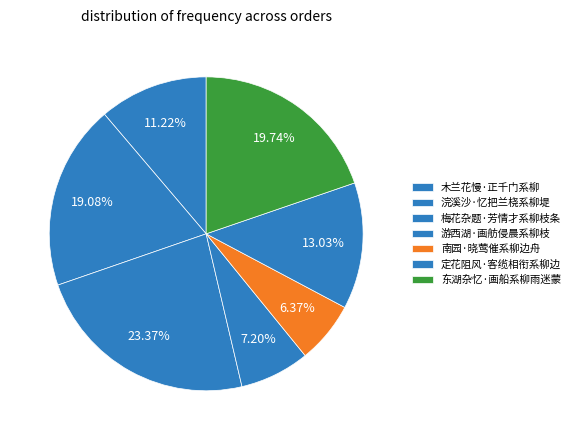

What percentage is the 浣溪沙·忆把兰桡系柳堤 slice, to the nearest percent?

19%